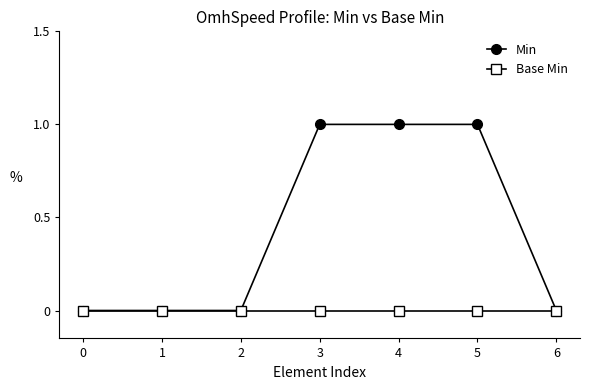

What is the total value across all series at 5?

1